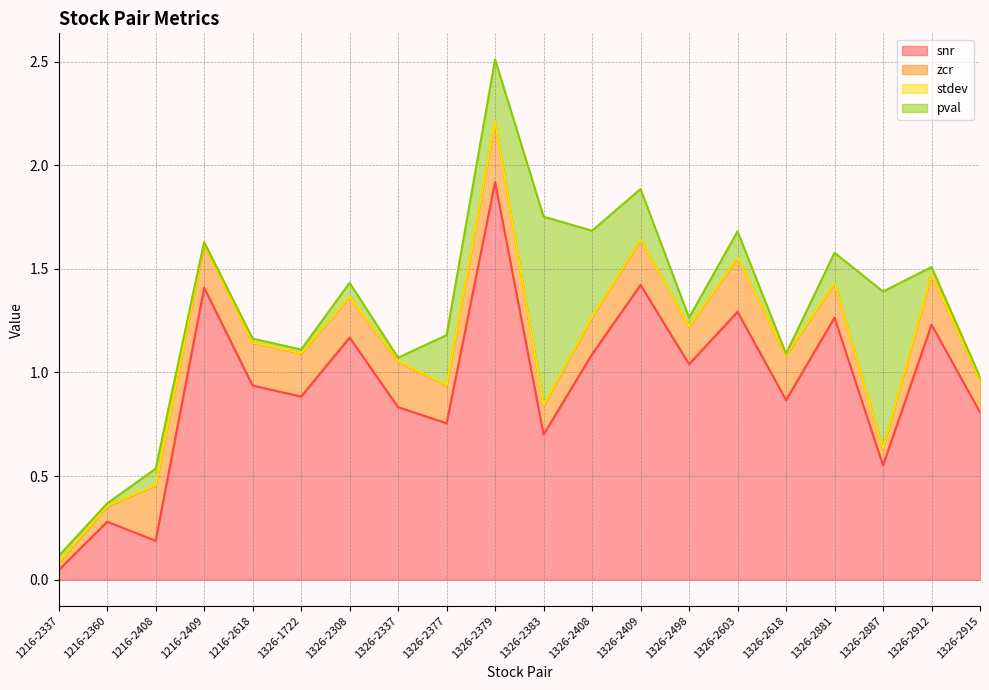

Between 1326-2915 and 1326-2409, which is larger?

1326-2409